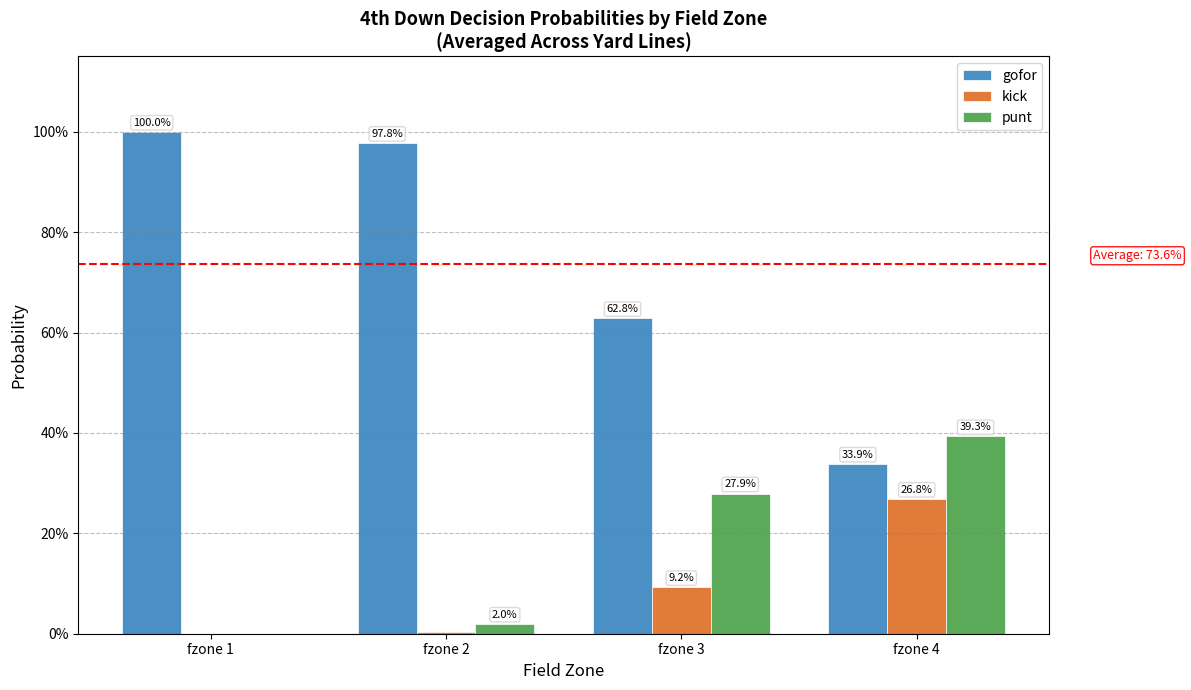

Does the chart contain stacked bars?

No